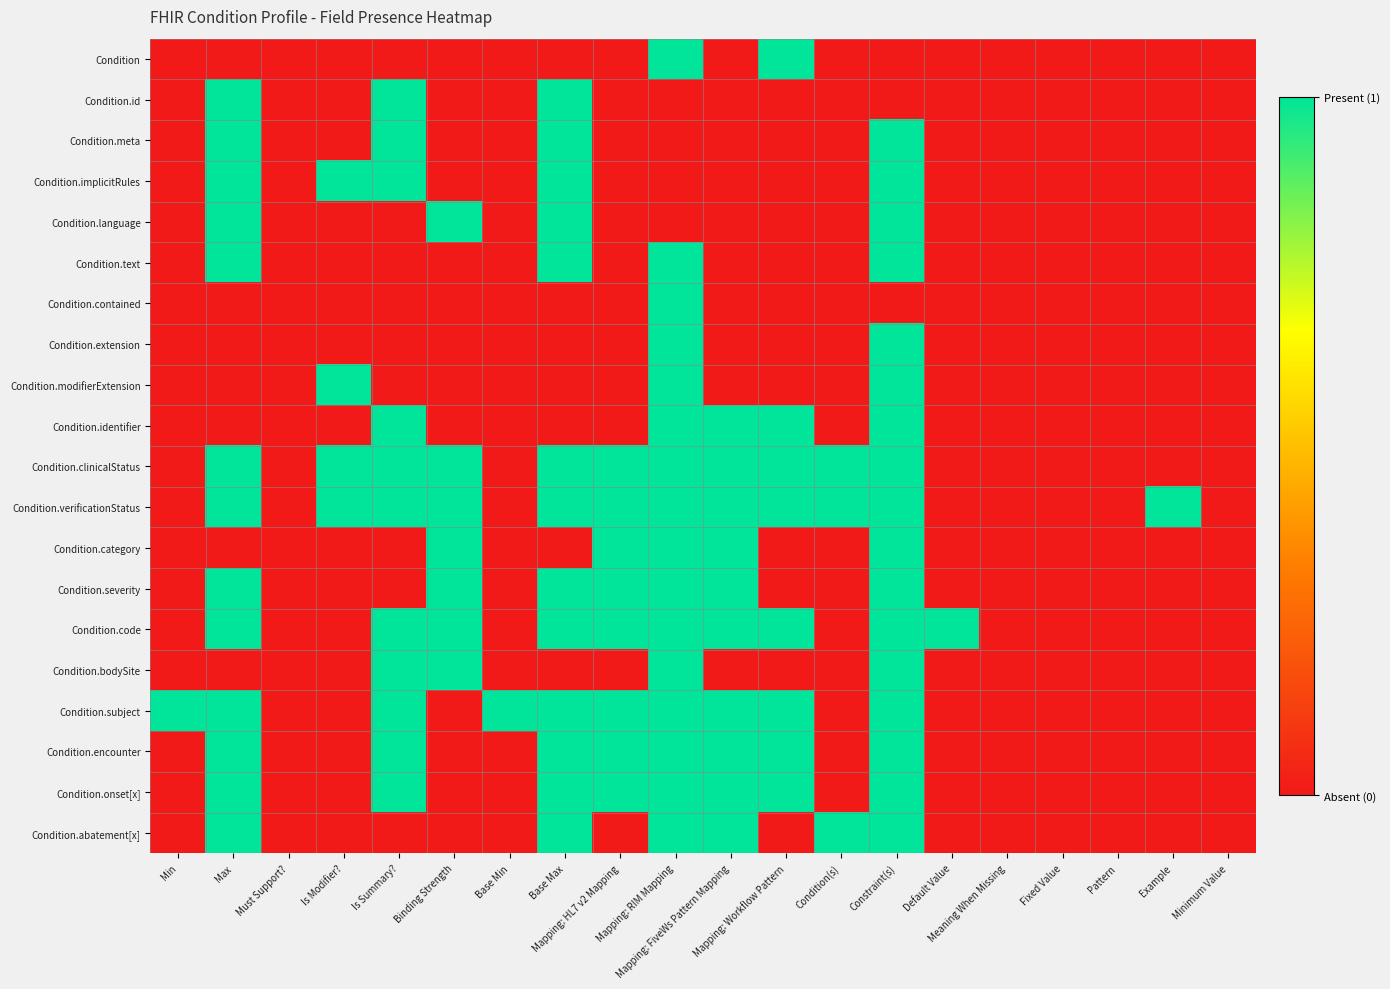

Reading right to left, list all the values displayed in this chart.

Condition: Minimum Value=0	Example=0	Pattern=0	Fixed Value=0	Meaning When Missing=0	Default Value=0	Constraint(s)=0	Condition(s)=0	Mapping: Workflow Pattern=1	Mapping: FiveWs Pattern Mapping=0	Mapping: RIM Mapping=1	Mapping: HL7 v2 Mapping=0	Base Max=0	Base Min=0	Binding Strength=0	Is Summary?=0	Is Modifier?=0	Must Support?=0	Max=0	Min=0
Condition.id: Minimum Value=0	Example=0	Pattern=0	Fixed Value=0	Meaning When Missing=0	Default Value=0	Constraint(s)=0	Condition(s)=0	Mapping: Workflow Pattern=0	Mapping: FiveWs Pattern Mapping=0	Mapping: RIM Mapping=0	Mapping: HL7 v2 Mapping=0	Base Max=1	Base Min=0	Binding Strength=0	Is Summary?=1	Is Modifier?=0	Must Support?=0	Max=1	Min=0
Condition.meta: Minimum Value=0	Example=0	Pattern=0	Fixed Value=0	Meaning When Missing=0	Default Value=0	Constraint(s)=1	Condition(s)=0	Mapping: Workflow Pattern=0	Mapping: FiveWs Pattern Mapping=0	Mapping: RIM Mapping=0	Mapping: HL7 v2 Mapping=0	Base Max=1	Base Min=0	Binding Strength=0	Is Summary?=1	Is Modifier?=0	Must Support?=0	Max=1	Min=0
Condition.implicitRules: Minimum Value=0	Example=0	Pattern=0	Fixed Value=0	Meaning When Missing=0	Default Value=0	Constraint(s)=1	Condition(s)=0	Mapping: Workflow Pattern=0	Mapping: FiveWs Pattern Mapping=0	Mapping: RIM Mapping=0	Mapping: HL7 v2 Mapping=0	Base Max=1	Base Min=0	Binding Strength=0	Is Summary?=1	Is Modifier?=1	Must Support?=0	Max=1	Min=0
Condition.language: Minimum Value=0	Example=0	Pattern=0	Fixed Value=0	Meaning When Missing=0	Default Value=0	Constraint(s)=1	Condition(s)=0	Mapping: Workflow Pattern=0	Mapping: FiveWs Pattern Mapping=0	Mapping: RIM Mapping=0	Mapping: HL7 v2 Mapping=0	Base Max=1	Base Min=0	Binding Strength=1	Is Summary?=0	Is Modifier?=0	Must Support?=0	Max=1	Min=0
Condition.text: Minimum Value=0	Example=0	Pattern=0	Fixed Value=0	Meaning When Missing=0	Default Value=0	Constraint(s)=1	Condition(s)=0	Mapping: Workflow Pattern=0	Mapping: FiveWs Pattern Mapping=0	Mapping: RIM Mapping=1	Mapping: HL7 v2 Mapping=0	Base Max=1	Base Min=0	Binding Strength=0	Is Summary?=0	Is Modifier?=0	Must Support?=0	Max=1	Min=0
Condition.contained: Minimum Value=0	Example=0	Pattern=0	Fixed Value=0	Meaning When Missing=0	Default Value=0	Constraint(s)=0	Condition(s)=0	Mapping: Workflow Pattern=0	Mapping: FiveWs Pattern Mapping=0	Mapping: RIM Mapping=1	Mapping: HL7 v2 Mapping=0	Base Max=0	Base Min=0	Binding Strength=0	Is Summary?=0	Is Modifier?=0	Must Support?=0	Max=0	Min=0
Condition.extension: Minimum Value=0	Example=0	Pattern=0	Fixed Value=0	Meaning When Missing=0	Default Value=0	Constraint(s)=1	Condition(s)=0	Mapping: Workflow Pattern=0	Mapping: FiveWs Pattern Mapping=0	Mapping: RIM Mapping=1	Mapping: HL7 v2 Mapping=0	Base Max=0	Base Min=0	Binding Strength=0	Is Summary?=0	Is Modifier?=0	Must Support?=0	Max=0	Min=0
Condition.modifierExtension: Minimum Value=0	Example=0	Pattern=0	Fixed Value=0	Meaning When Missing=0	Default Value=0	Constraint(s)=1	Condition(s)=0	Mapping: Workflow Pattern=0	Mapping: FiveWs Pattern Mapping=0	Mapping: RIM Mapping=1	Mapping: HL7 v2 Mapping=0	Base Max=0	Base Min=0	Binding Strength=0	Is Summary?=0	Is Modifier?=1	Must Support?=0	Max=0	Min=0
Condition.identifier: Minimum Value=0	Example=0	Pattern=0	Fixed Value=0	Meaning When Missing=0	Default Value=0	Constraint(s)=1	Condition(s)=0	Mapping: Workflow Pattern=1	Mapping: FiveWs Pattern Mapping=1	Mapping: RIM Mapping=1	Mapping: HL7 v2 Mapping=0	Base Max=0	Base Min=0	Binding Strength=0	Is Summary?=1	Is Modifier?=0	Must Support?=0	Max=0	Min=0
Condition.clinicalStatus: Minimum Value=0	Example=0	Pattern=0	Fixed Value=0	Meaning When Missing=0	Default Value=0	Constraint(s)=1	Condition(s)=1	Mapping: Workflow Pattern=1	Mapping: FiveWs Pattern Mapping=1	Mapping: RIM Mapping=1	Mapping: HL7 v2 Mapping=1	Base Max=1	Base Min=0	Binding Strength=1	Is Summary?=1	Is Modifier?=1	Must Support?=0	Max=1	Min=0
Condition.verificationStatus: Minimum Value=0	Example=1	Pattern=0	Fixed Value=0	Meaning When Missing=0	Default Value=0	Constraint(s)=1	Condition(s)=1	Mapping: Workflow Pattern=1	Mapping: FiveWs Pattern Mapping=1	Mapping: RIM Mapping=1	Mapping: HL7 v2 Mapping=1	Base Max=1	Base Min=0	Binding Strength=1	Is Summary?=1	Is Modifier?=1	Must Support?=0	Max=1	Min=0
Condition.category: Minimum Value=0	Example=0	Pattern=0	Fixed Value=0	Meaning When Missing=0	Default Value=0	Constraint(s)=1	Condition(s)=0	Mapping: Workflow Pattern=0	Mapping: FiveWs Pattern Mapping=1	Mapping: RIM Mapping=1	Mapping: HL7 v2 Mapping=1	Base Max=0	Base Min=0	Binding Strength=1	Is Summary?=0	Is Modifier?=0	Must Support?=0	Max=0	Min=0
Condition.severity: Minimum Value=0	Example=0	Pattern=0	Fixed Value=0	Meaning When Missing=0	Default Value=0	Constraint(s)=1	Condition(s)=0	Mapping: Workflow Pattern=0	Mapping: FiveWs Pattern Mapping=1	Mapping: RIM Mapping=1	Mapping: HL7 v2 Mapping=1	Base Max=1	Base Min=0	Binding Strength=1	Is Summary?=0	Is Modifier?=0	Must Support?=0	Max=1	Min=0
Condition.code: Minimum Value=0	Example=0	Pattern=0	Fixed Value=0	Meaning When Missing=0	Default Value=1	Constraint(s)=1	Condition(s)=0	Mapping: Workflow Pattern=1	Mapping: FiveWs Pattern Mapping=1	Mapping: RIM Mapping=1	Mapping: HL7 v2 Mapping=1	Base Max=1	Base Min=0	Binding Strength=1	Is Summary?=1	Is Modifier?=0	Must Support?=0	Max=1	Min=0
Condition.bodySite: Minimum Value=0	Example=0	Pattern=0	Fixed Value=0	Meaning When Missing=0	Default Value=0	Constraint(s)=1	Condition(s)=0	Mapping: Workflow Pattern=0	Mapping: FiveWs Pattern Mapping=0	Mapping: RIM Mapping=1	Mapping: HL7 v2 Mapping=0	Base Max=0	Base Min=0	Binding Strength=1	Is Summary?=1	Is Modifier?=0	Must Support?=0	Max=0	Min=0
Condition.subject: Minimum Value=0	Example=0	Pattern=0	Fixed Value=0	Meaning When Missing=0	Default Value=0	Constraint(s)=1	Condition(s)=0	Mapping: Workflow Pattern=1	Mapping: FiveWs Pattern Mapping=1	Mapping: RIM Mapping=1	Mapping: HL7 v2 Mapping=1	Base Max=1	Base Min=1	Binding Strength=0	Is Summary?=1	Is Modifier?=0	Must Support?=0	Max=1	Min=1
Condition.encounter: Minimum Value=0	Example=0	Pattern=0	Fixed Value=0	Meaning When Missing=0	Default Value=0	Constraint(s)=1	Condition(s)=0	Mapping: Workflow Pattern=1	Mapping: FiveWs Pattern Mapping=1	Mapping: RIM Mapping=1	Mapping: HL7 v2 Mapping=1	Base Max=1	Base Min=0	Binding Strength=0	Is Summary?=1	Is Modifier?=0	Must Support?=0	Max=1	Min=0
Condition.onset[x]: Minimum Value=0	Example=0	Pattern=0	Fixed Value=0	Meaning When Missing=0	Default Value=0	Constraint(s)=1	Condition(s)=0	Mapping: Workflow Pattern=1	Mapping: FiveWs Pattern Mapping=1	Mapping: RIM Mapping=1	Mapping: HL7 v2 Mapping=1	Base Max=1	Base Min=0	Binding Strength=0	Is Summary?=1	Is Modifier?=0	Must Support?=0	Max=1	Min=0
Condition.abatement[x]: Minimum Value=0	Example=0	Pattern=0	Fixed Value=0	Meaning When Missing=0	Default Value=0	Constraint(s)=1	Condition(s)=1	Mapping: Workflow Pattern=0	Mapping: FiveWs Pattern Mapping=1	Mapping: RIM Mapping=1	Mapping: HL7 v2 Mapping=0	Base Max=1	Base Min=0	Binding Strength=0	Is Summary?=0	Is Modifier?=0	Must Support?=0	Max=1	Min=0